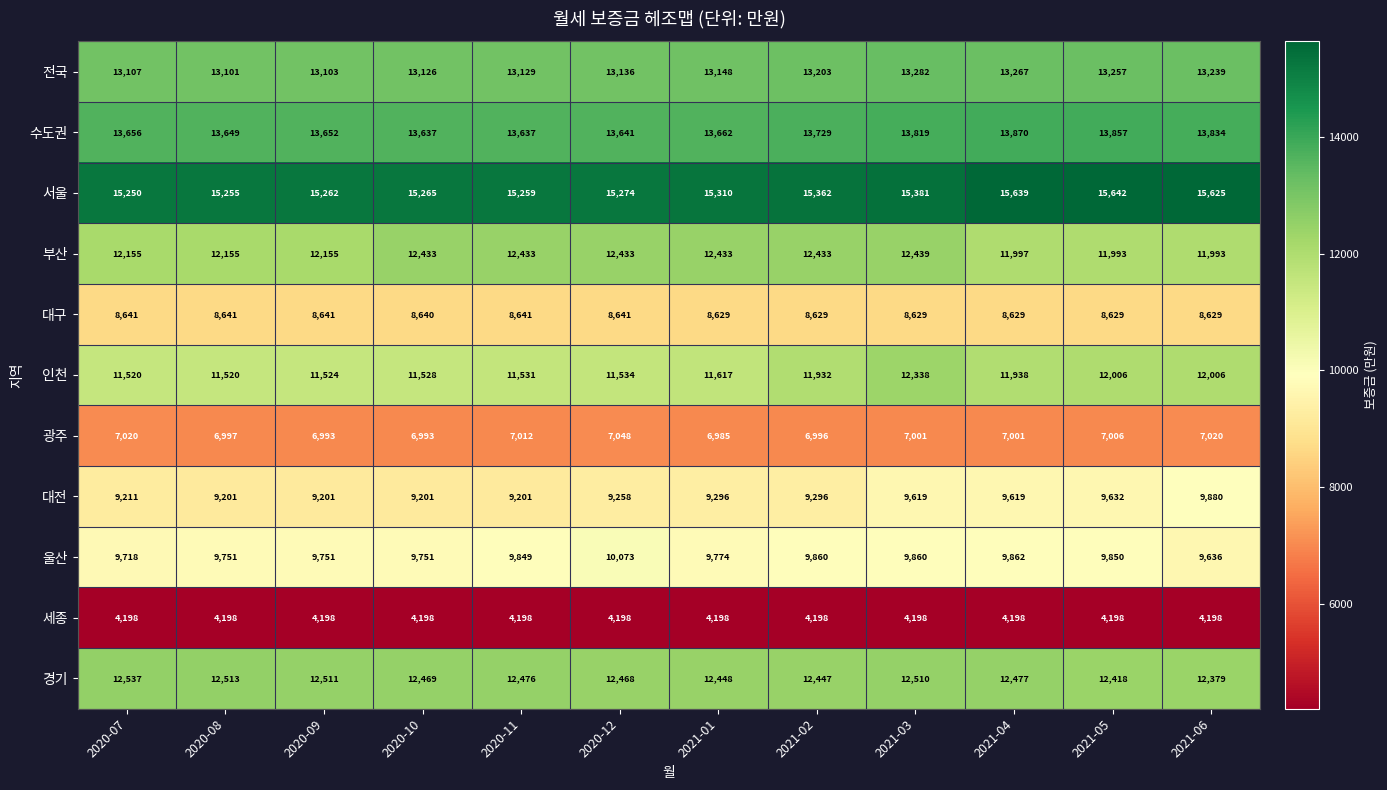

At which category does the chart reach its peak across all series?

2021-05